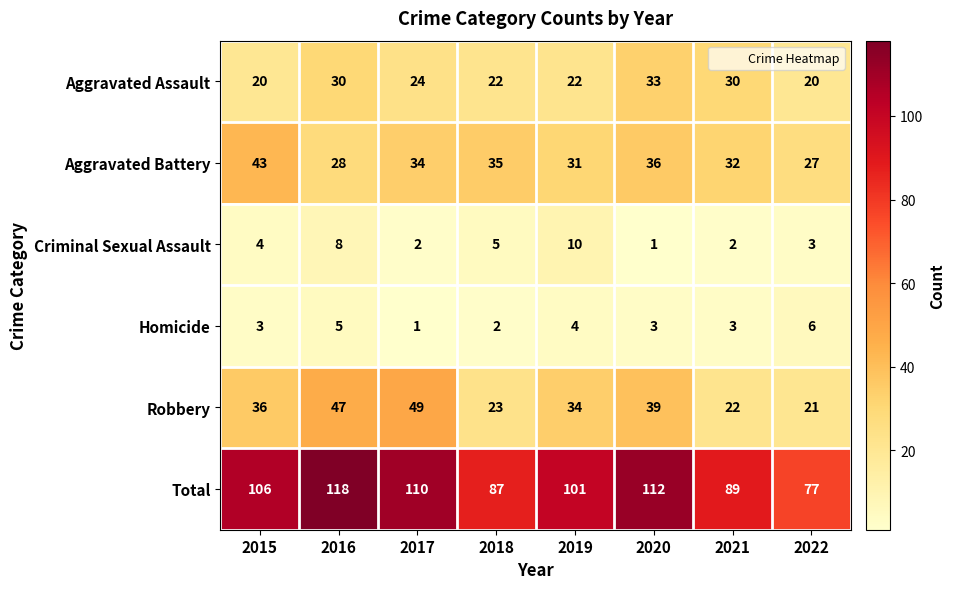

What is the difference between the maximum and minimum values in the Aggravated Assault series?

13